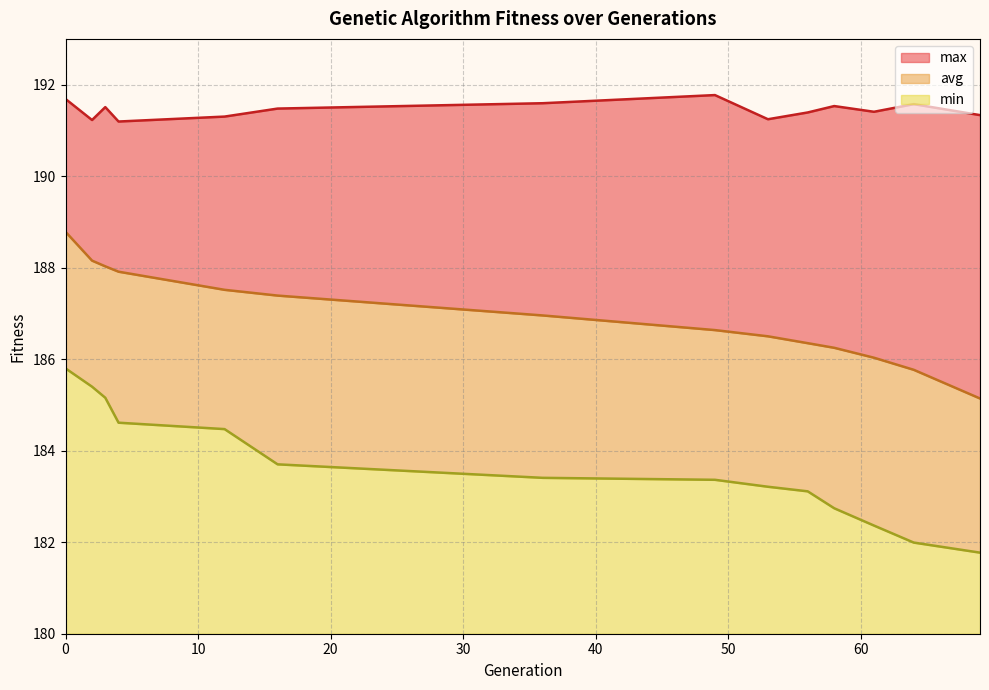

At how many categories does at least one series exceed 187?

14